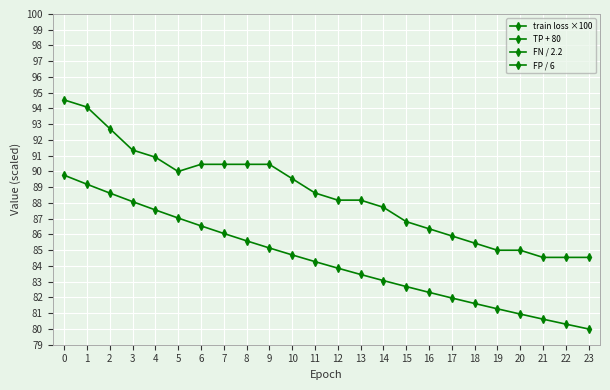

True or false: FN / 2.2 has more than 0 points higher than both neighbors.

False